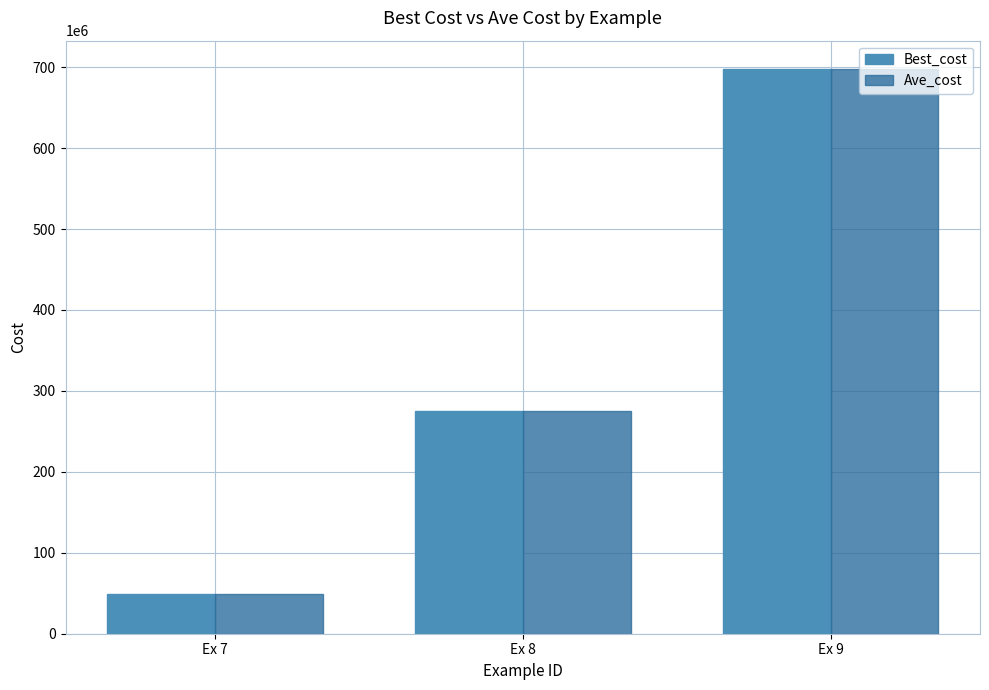

Reading right to left, what are all the values shown in this chart?

Best_cost: Ex 9=697833438.5	Ex 8=274565217.4	Ex 7=48926181.4
Ave_cost: Ex 9=697833438.5	Ex 8=275322589.4	Ex 7=48926181.4